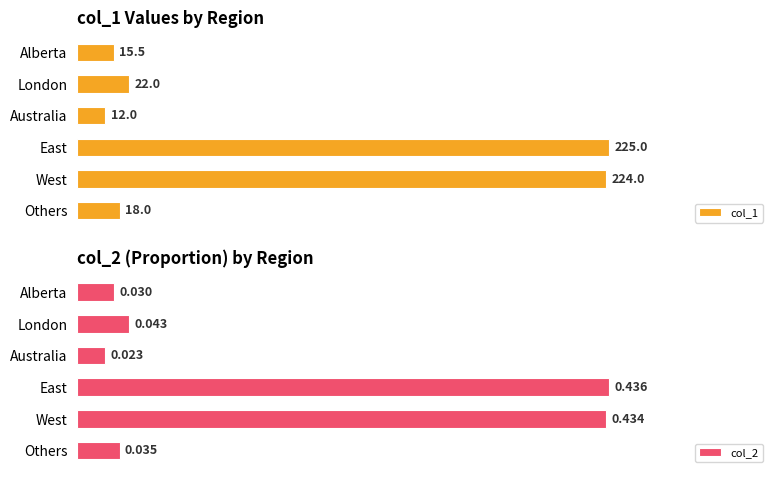

Rank the categories by col_1 value from lowest to highest.

Australia, Alberta, Others, London, West, East